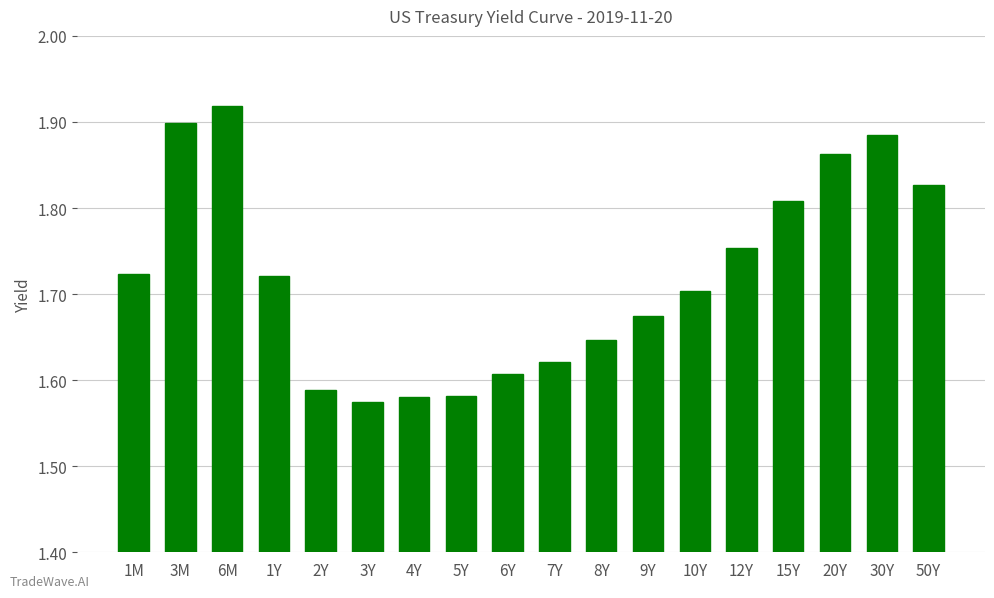

Which label corresponds to the smallest value in the chart?

3Y